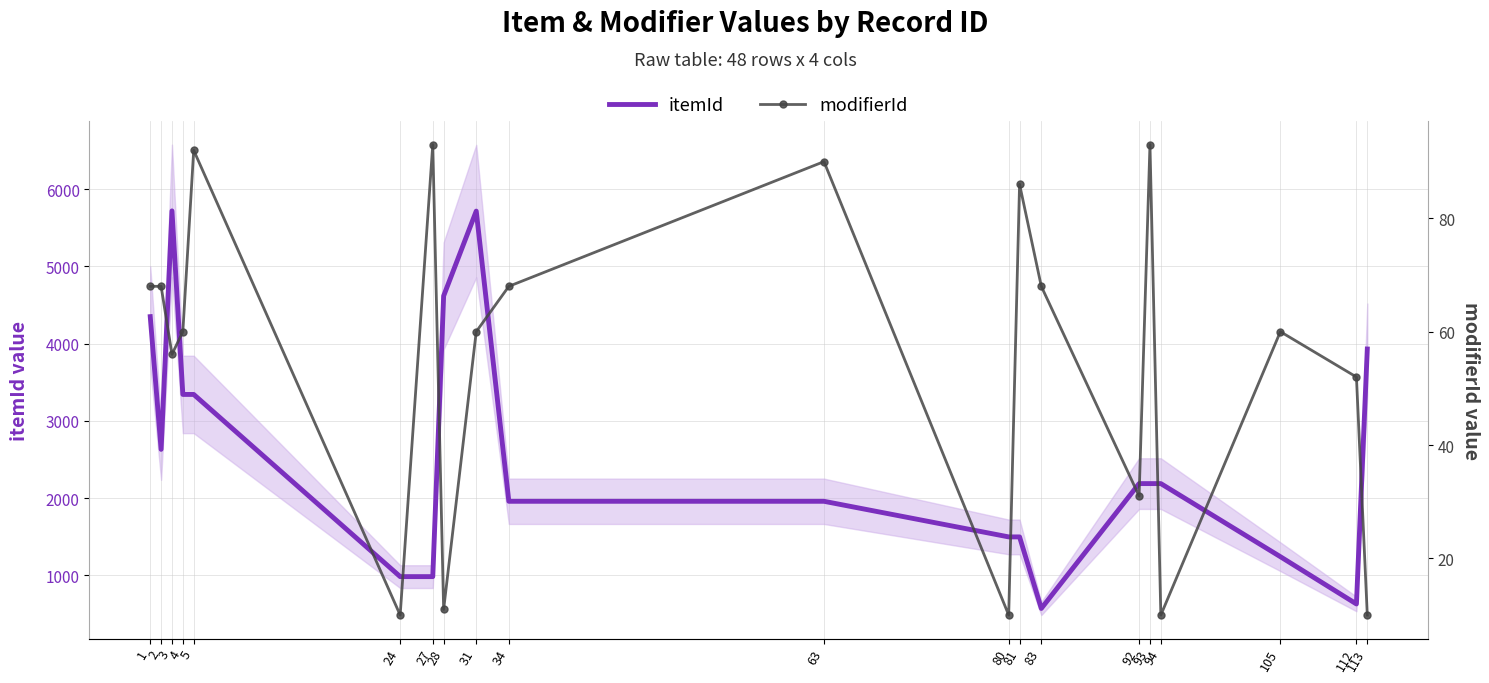

Reading left to right, transcribe all the data shown in this chart.

itemId: 1=4348	2=2630	3=5717	4=3341	5=3341	24=983	27=983	28=4616	31=5714	34=1958	63=1958	80=1497	81=1497	83=571	92=2187	93=2187	94=2187	105=1241	112=629	113=3929
modifierId: 1=68	2=68	3=56	4=60	5=92	24=10	27=93	28=11	31=60	34=68	63=90	80=10	81=86	83=68	92=31	93=93	94=10	105=60	112=52	113=10